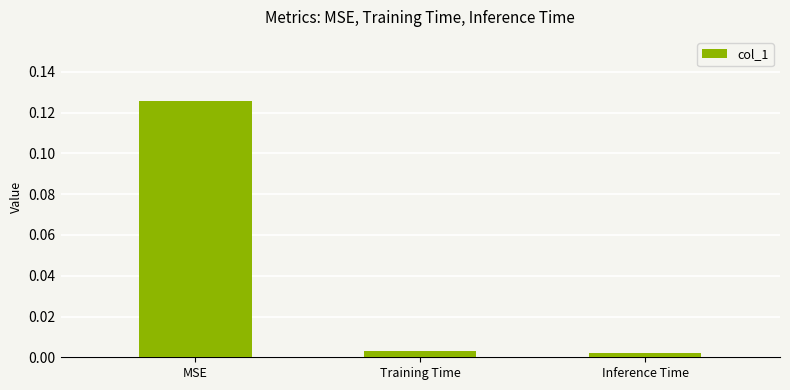

What is the label of the 1st bar from the left?

MSE